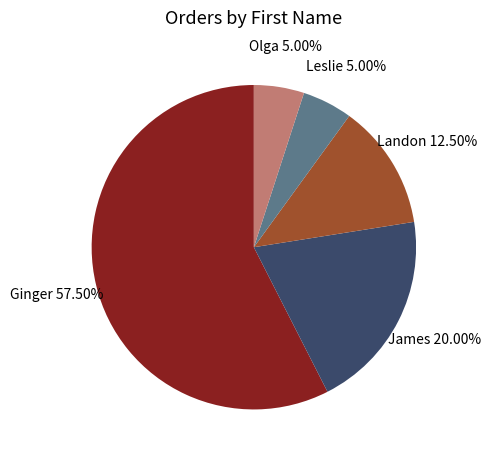

To the nearest percent, what is the combined percentage of Landon and Ginger?

70%